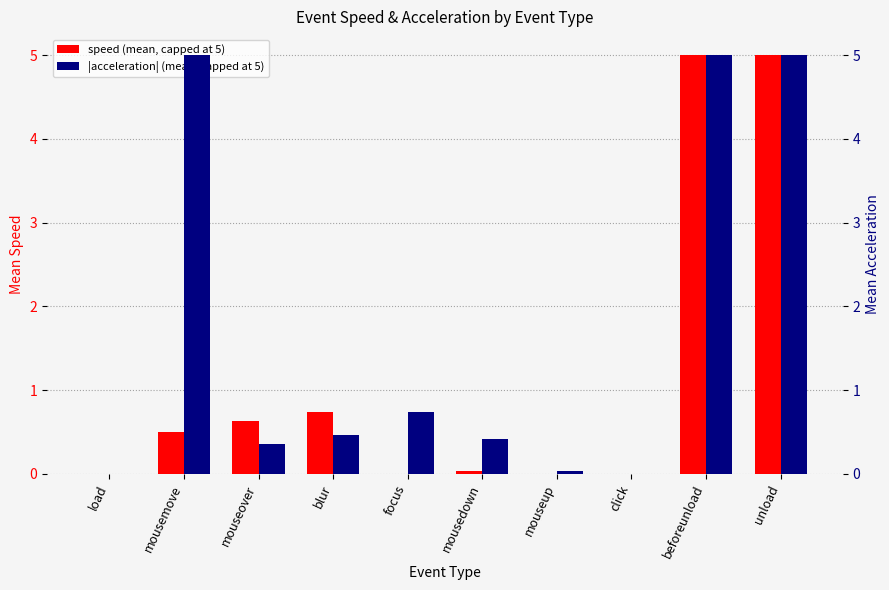

At which label does speed reach its peak?

beforeunload